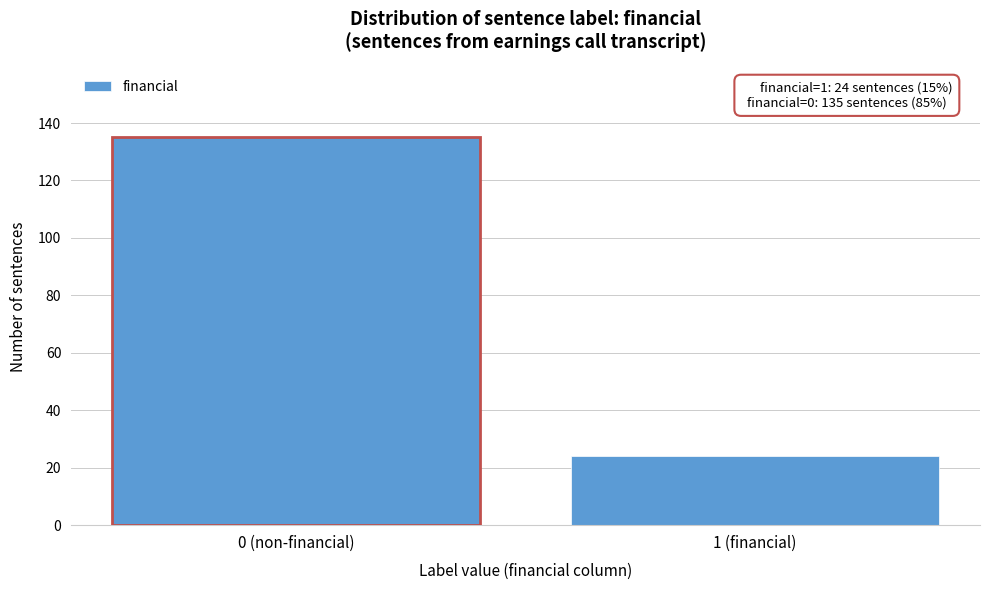

Reading left to right, what are all the values shown in this chart?

135	24